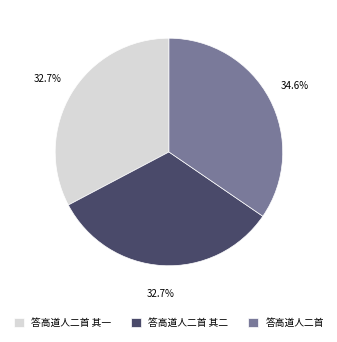

To the nearest percent, what portion does 答高道人二首 其二 represent?

33%